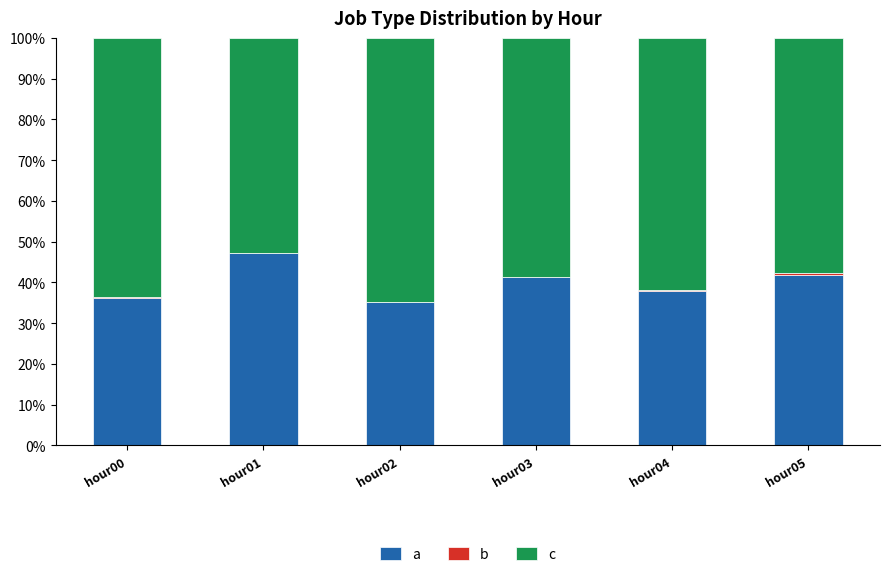

What is the highest value of the a series?

47.2